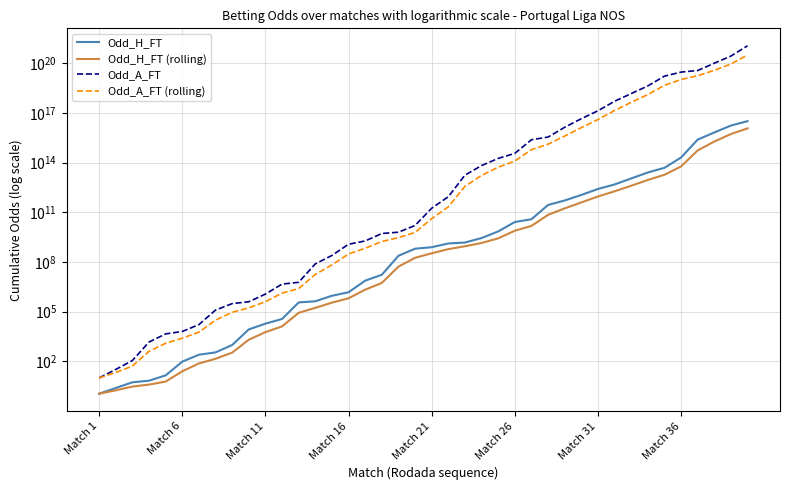

Is the value of Odd_A_FT (rolling) at 24 greater than the value of Odd_A_FT at 18?

Yes